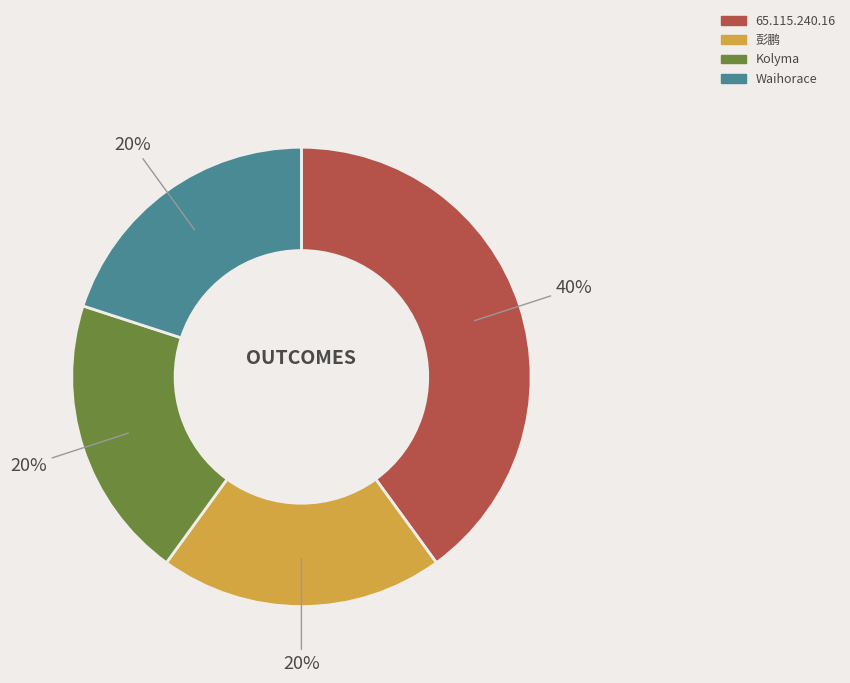

True or false: 65.115.240.16 accounts for 40% of the total.

True